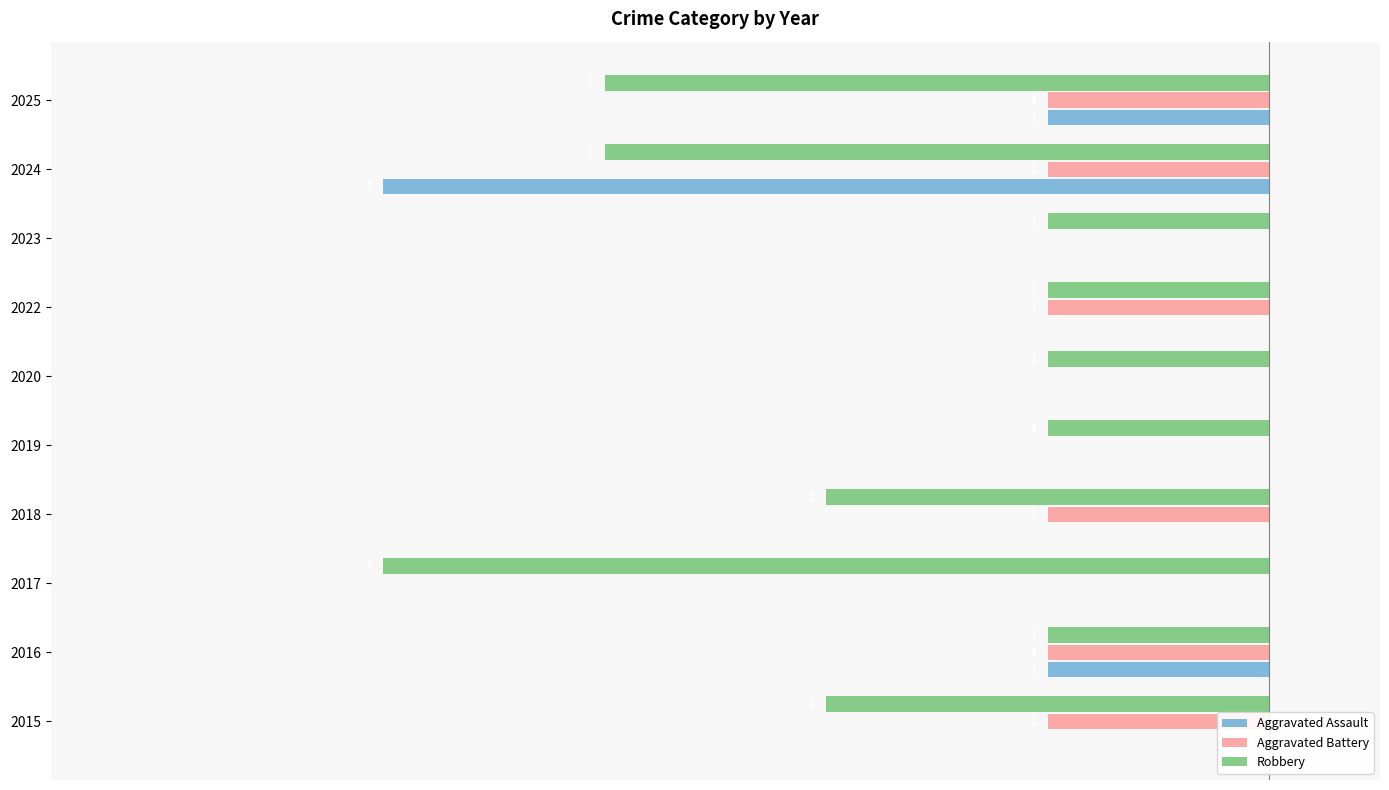

What is the sum of the Aggravated Battery values at 2018 and 2023?

-1